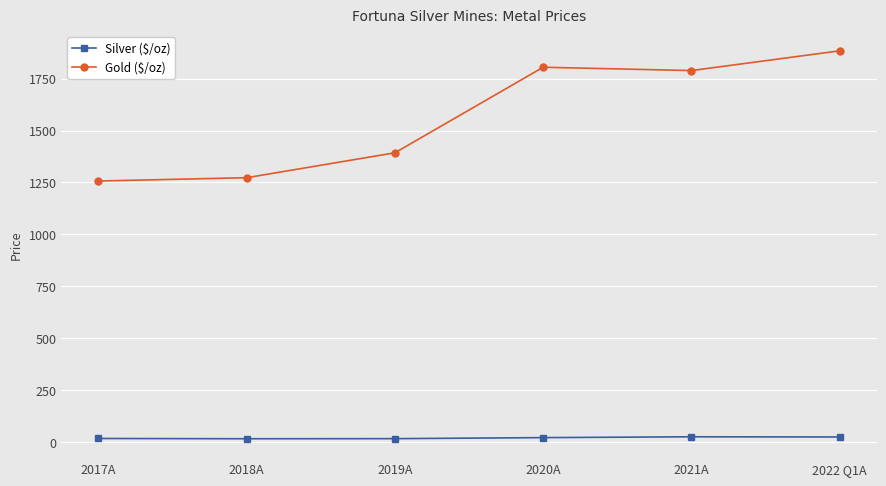

Which series has the largest range (max minus min)?

Gold ($/oz)